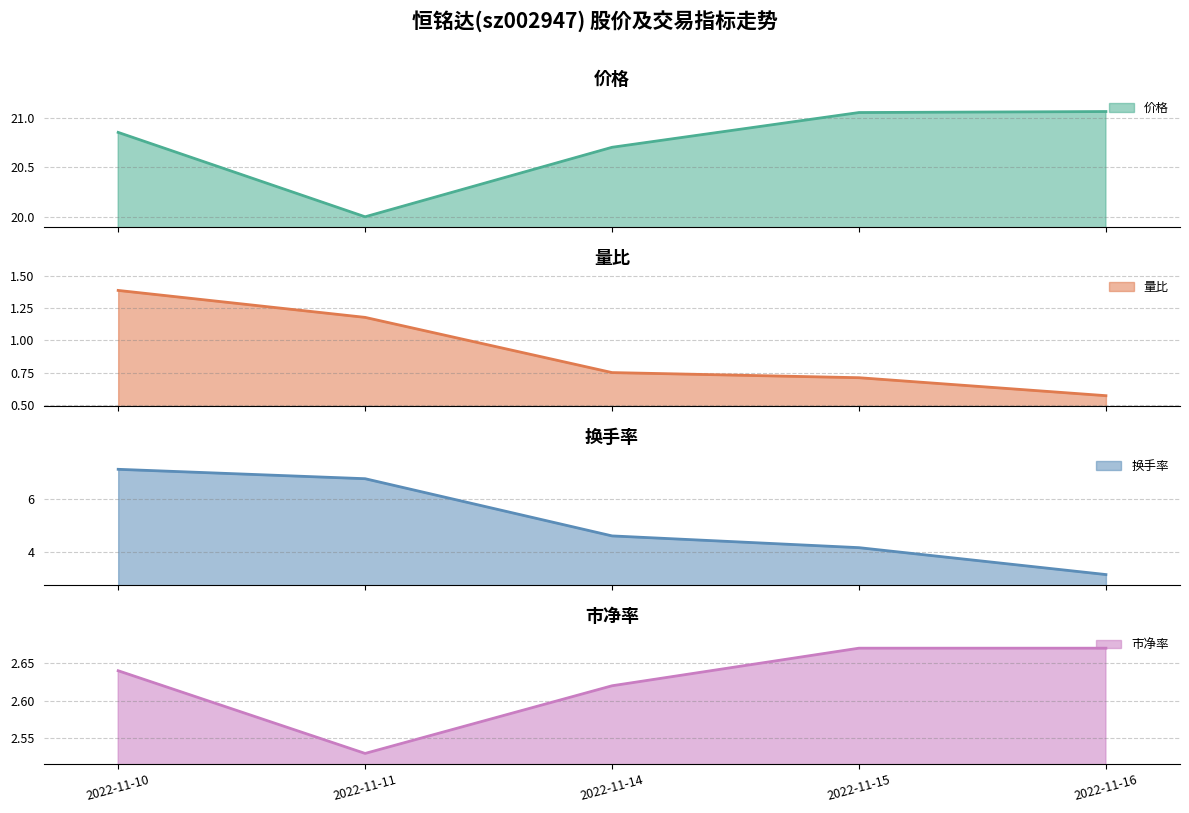

What is the value of the 市净率 point at the 5th from the left?

2.7